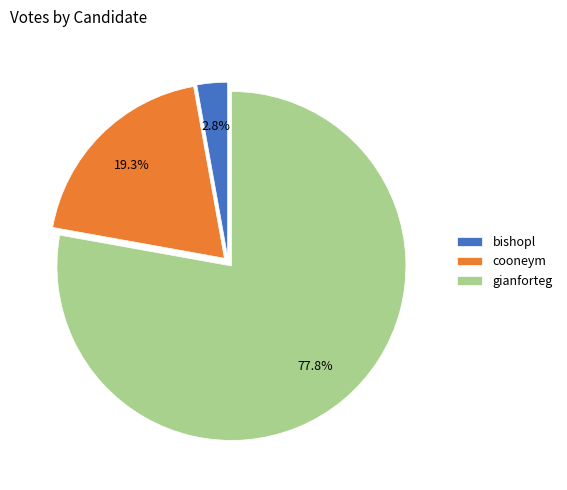

Which category has the smallest portion of the pie?

bishopl